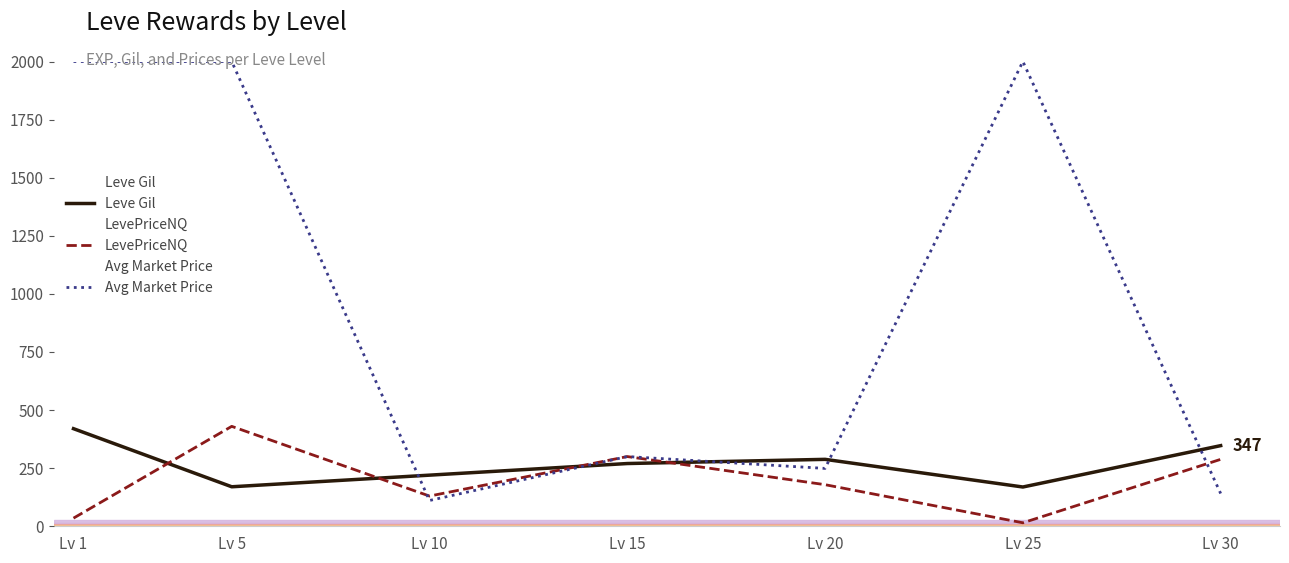

Reading left to right, extract all data points from this chart.

Leve Gil: Lv 1=420	Lv 5=170	Lv 10=220	Lv 15=270	Lv 20=288	Lv 25=169	Lv 30=347
LevePriceNQ: Lv 1=35	Lv 5=430	Lv 10=130	Lv 15=300	Lv 20=179	Lv 25=15	Lv 30=288
Avg Market Price: Lv 1=2000	Lv 5=2000	Lv 10=111	Lv 15=300	Lv 20=249	Lv 25=2000	Lv 30=141